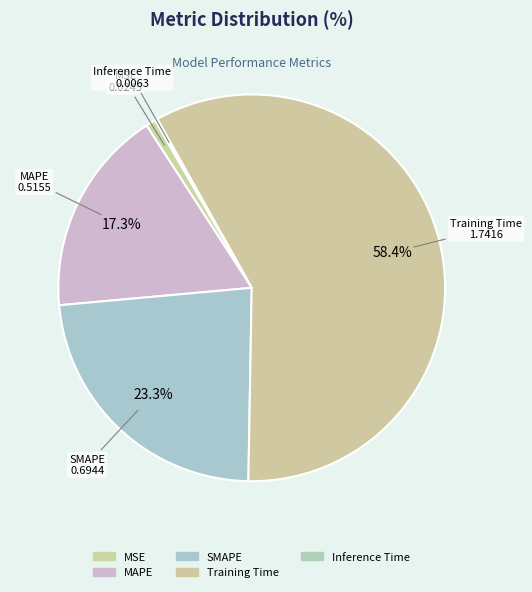

To the nearest percent, what is the combined percentage of MSE and Training Time?

59%